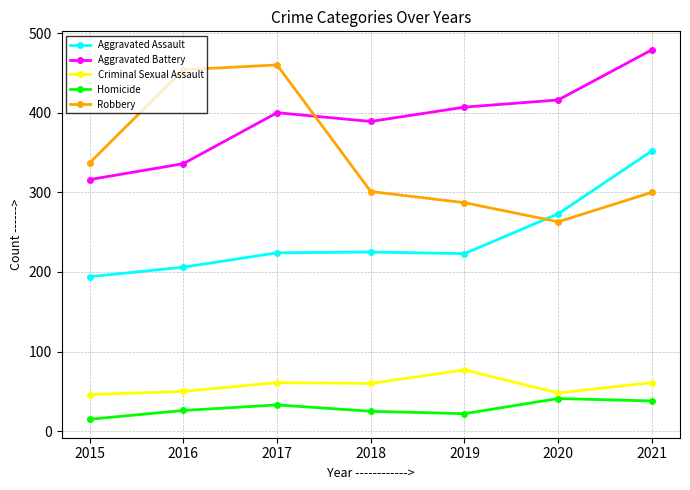

Which label corresponds to the largest value in the chart?

2021